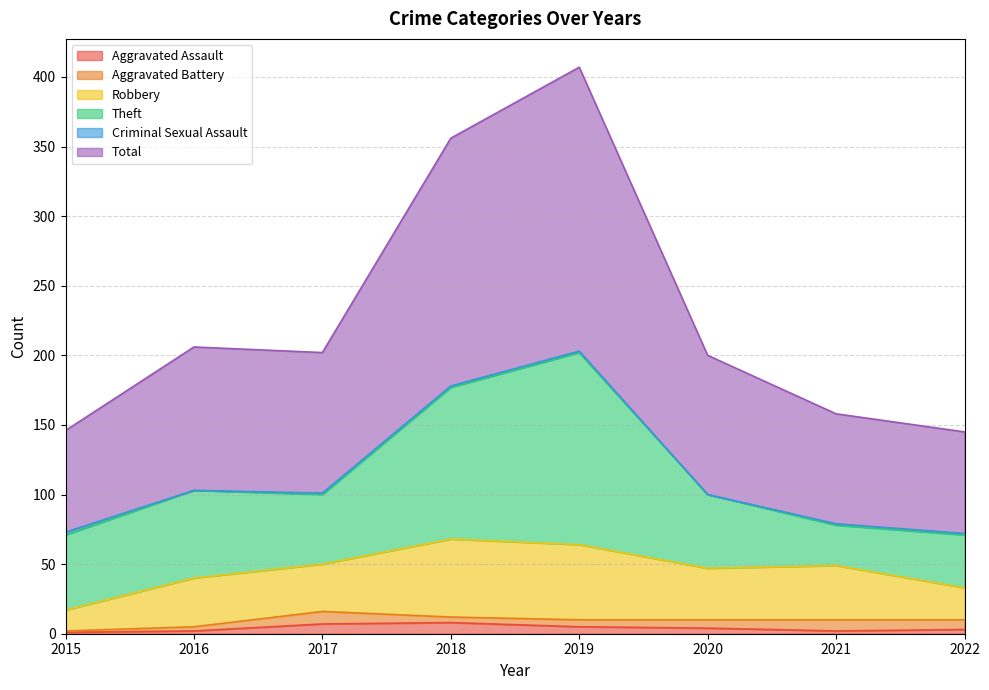

The Theft series shows 32 at 2015. True or false?

False